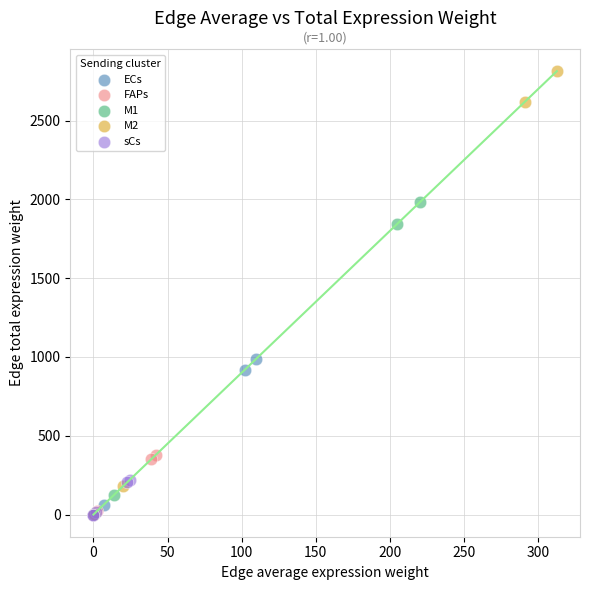

Which series has the widest spread of Y values?

M2